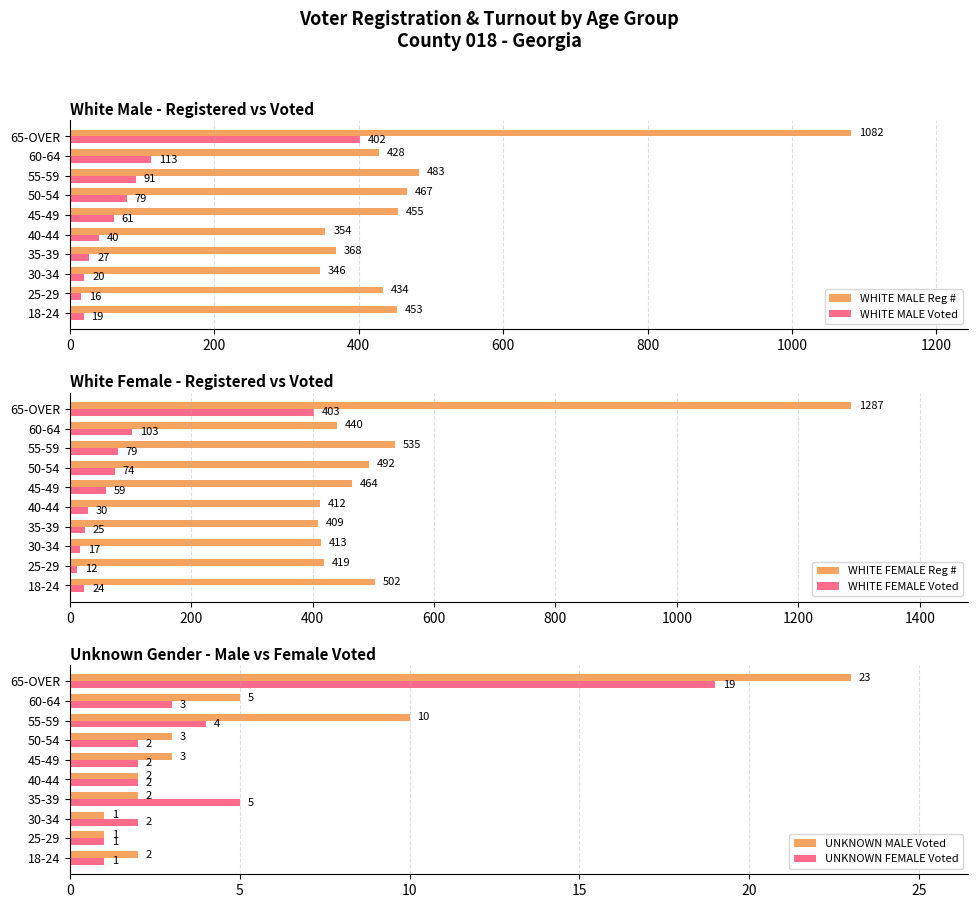

At which label is WHITE MALE Reg # closest to 714?

55-59